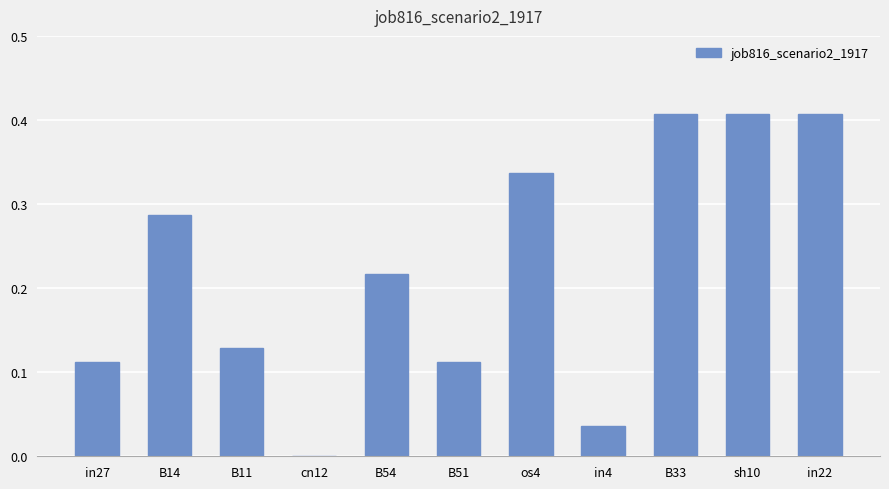

Between B33 and in27, which is larger?

B33